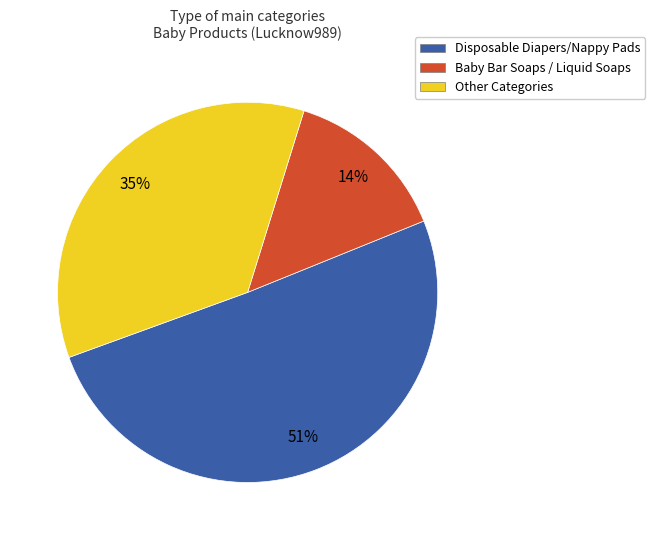

Rank the categories by value from lowest to highest.

Baby Bar Soaps / Liquid Soaps, Other Categories, Disposable Diapers/Nappy Pads